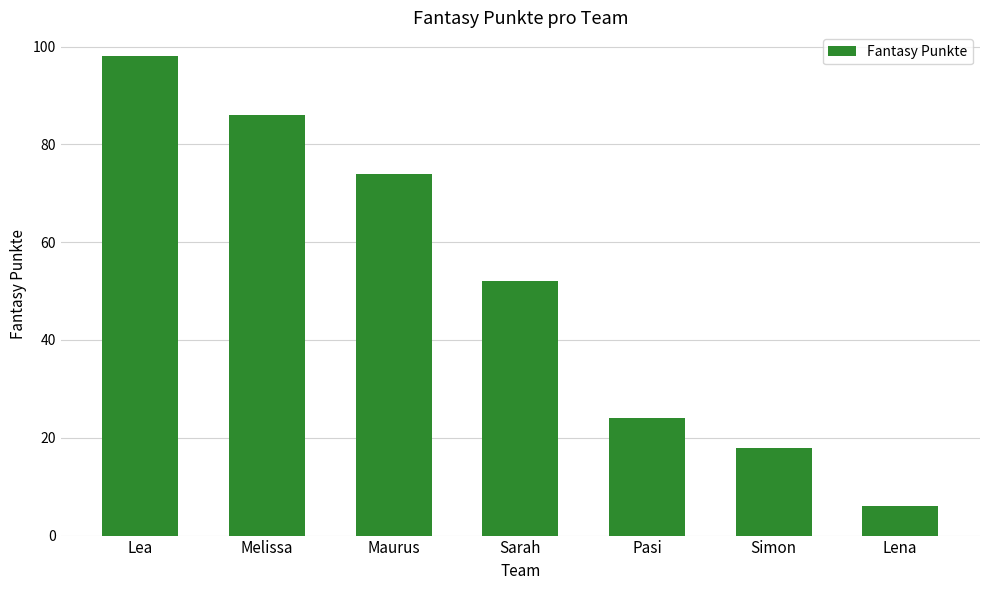

What is the change in value from Maurus to Pasi?

-50